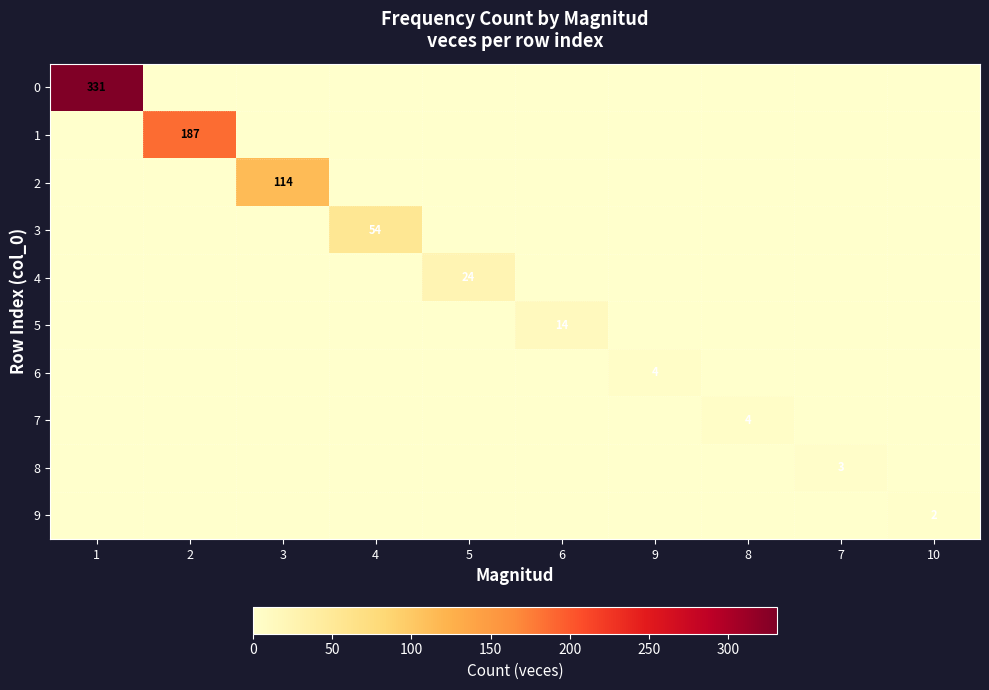

True or false: 9 has a value of 1 at 10.

False